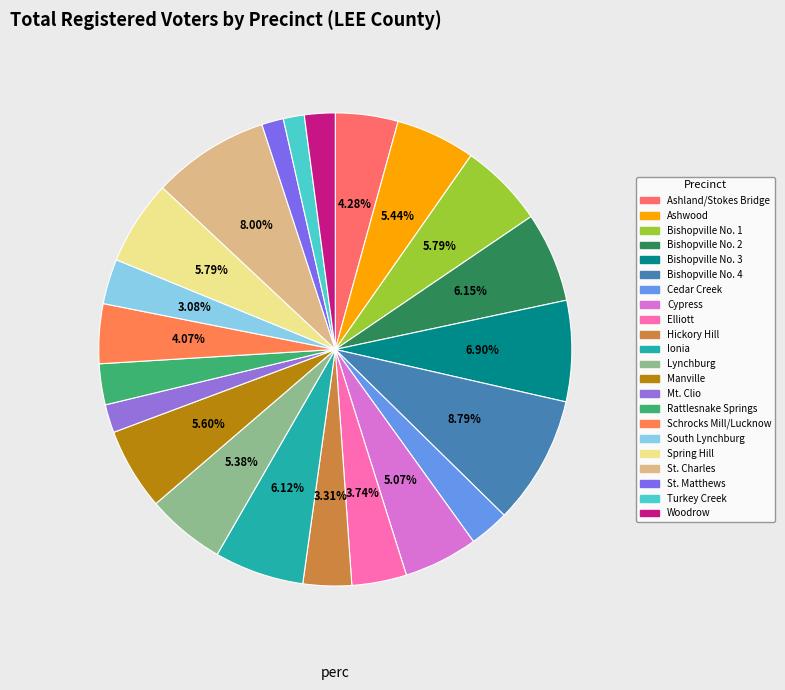

Which has a higher value, Elliott or Ashland/Stokes Bridge?

Ashland/Stokes Bridge